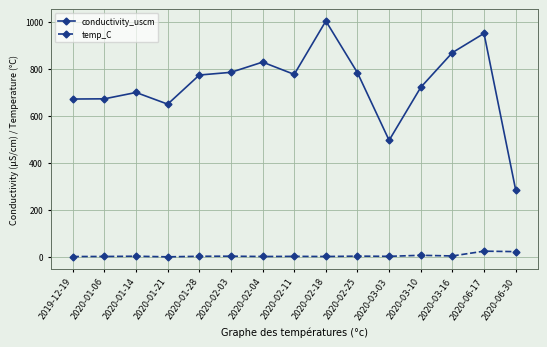

Count the number of data series in this chart.

2